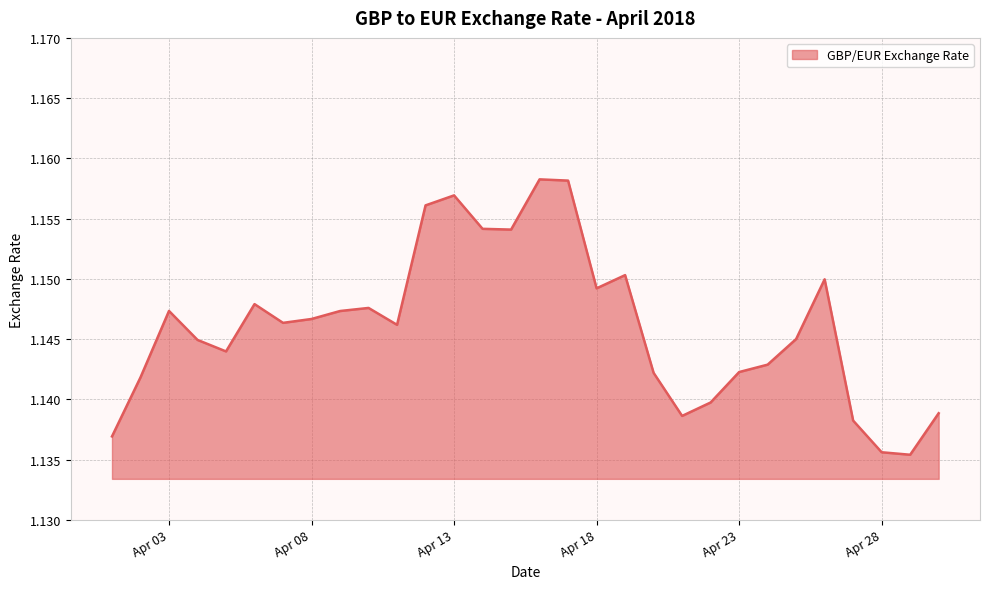

Count the number of categories in the chart.

30